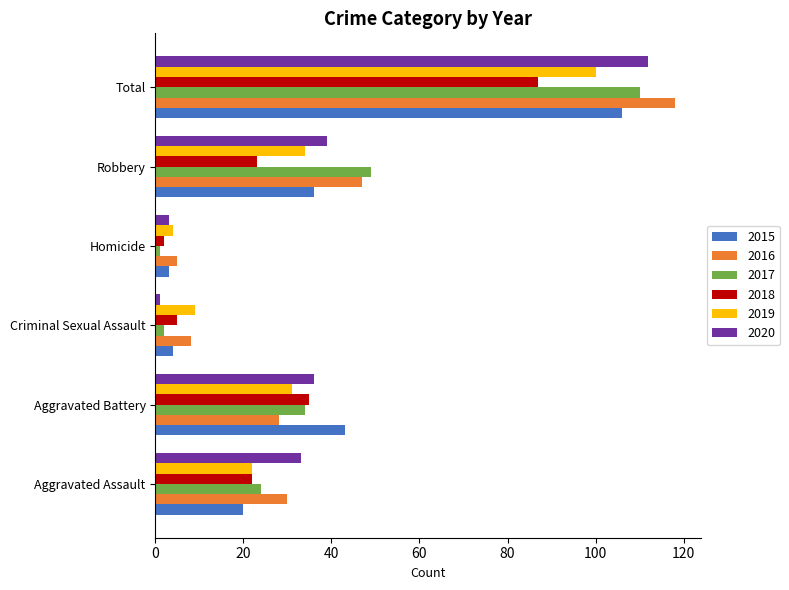

Which series has the largest total across all categories?

2016